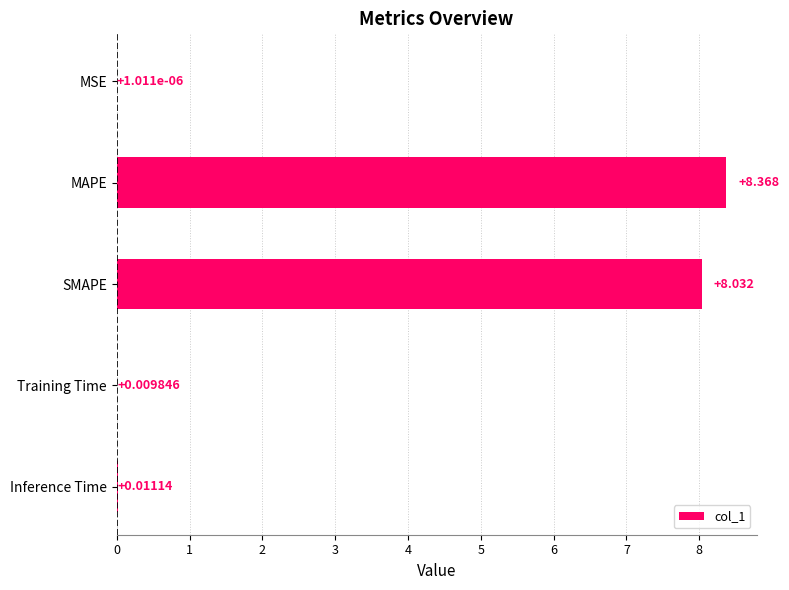

What is the average value?

3.3